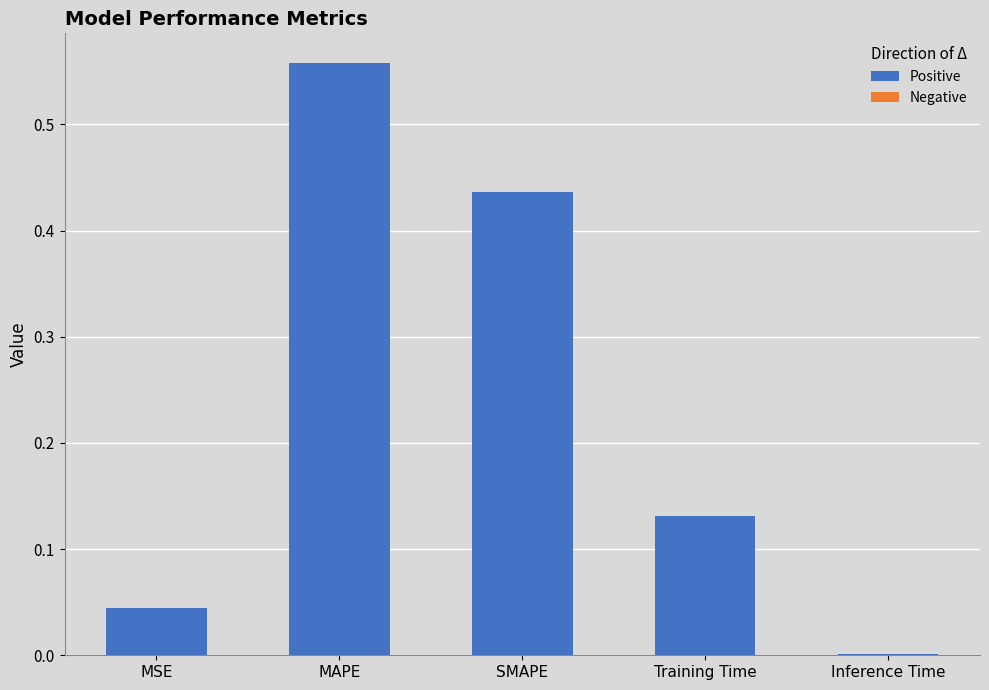

Which has a higher value, Inference Time or SMAPE?

SMAPE